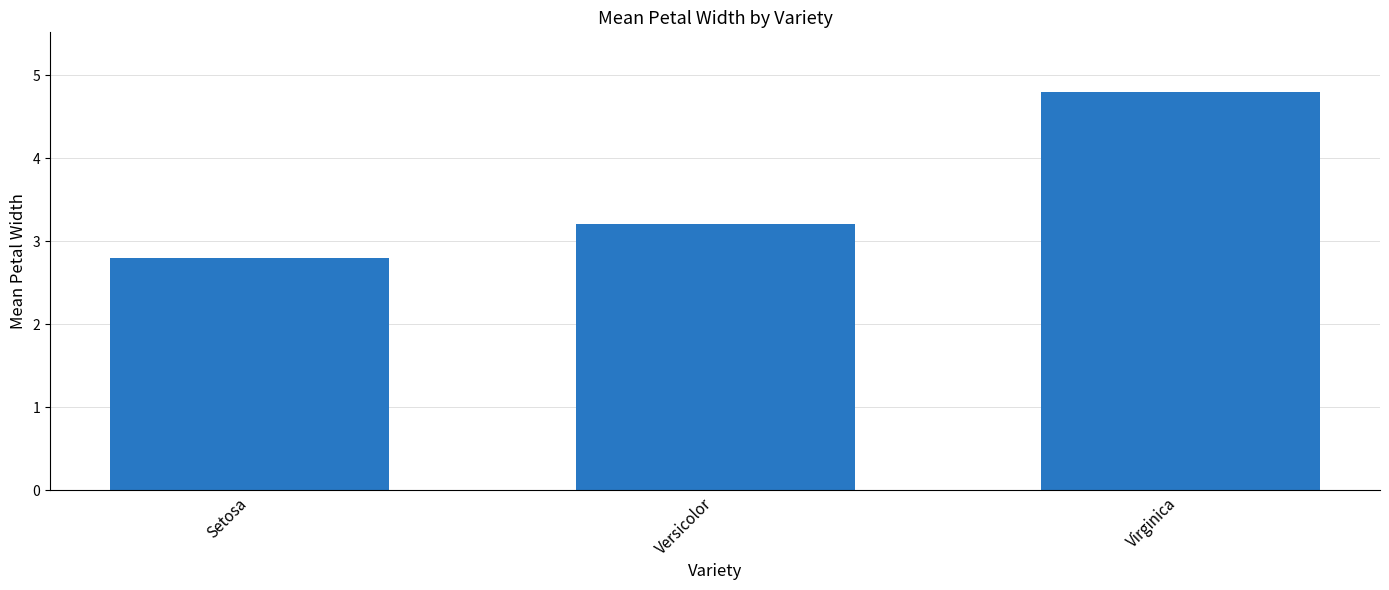

What is the label of the 3rd bar from the left?

Virginica